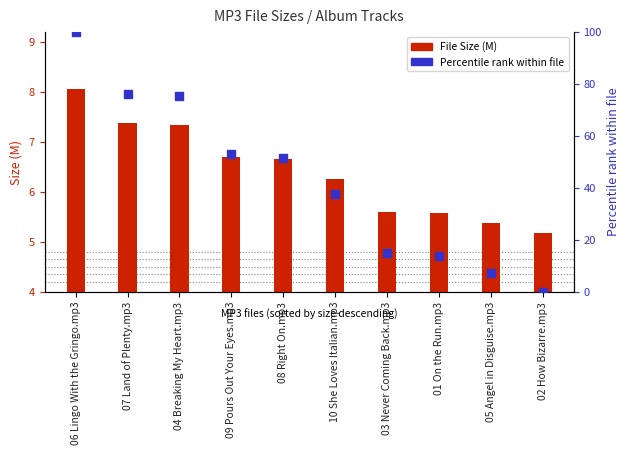

Which series reaches the maximum Y coordinate?

Percentile rank within file